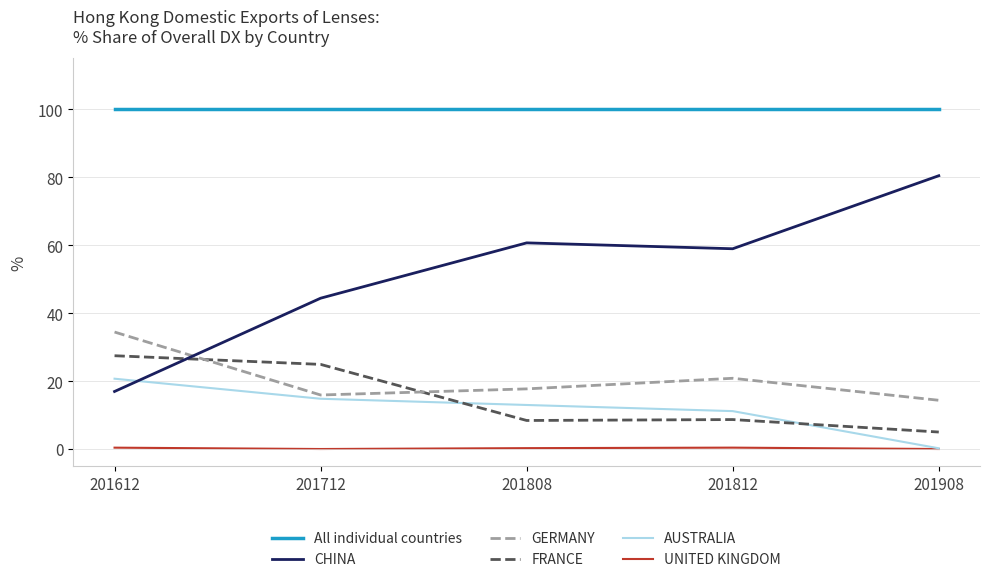

In CHINA, how many points are higher than both neighbors (excluding endpoints)?

1